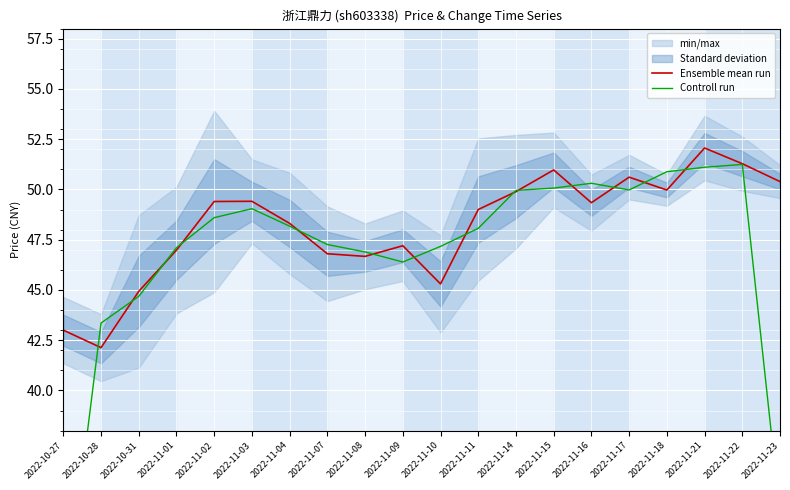

What is the sum of the Controll run values at 2022-11-04 and 2022-11-15?

98.2